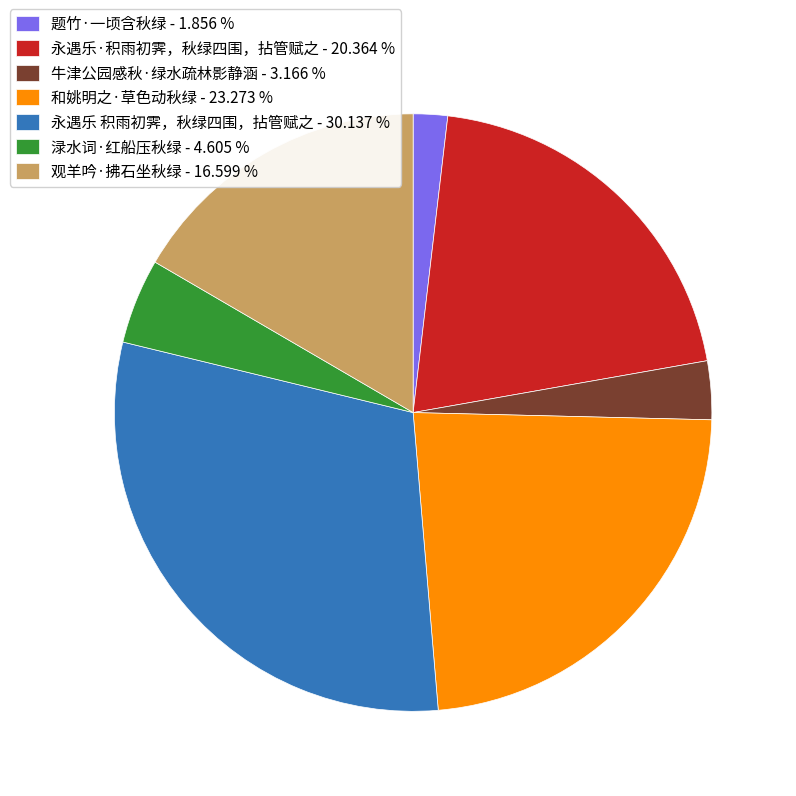

How many slices are in this pie chart?

7